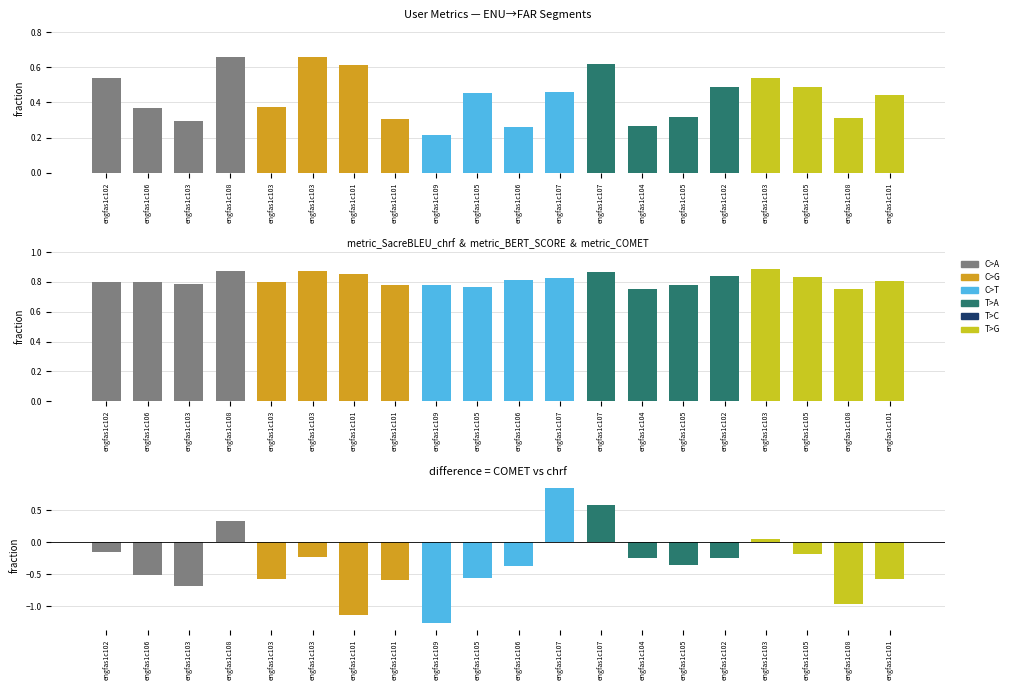

How many groups of bars are there?

20